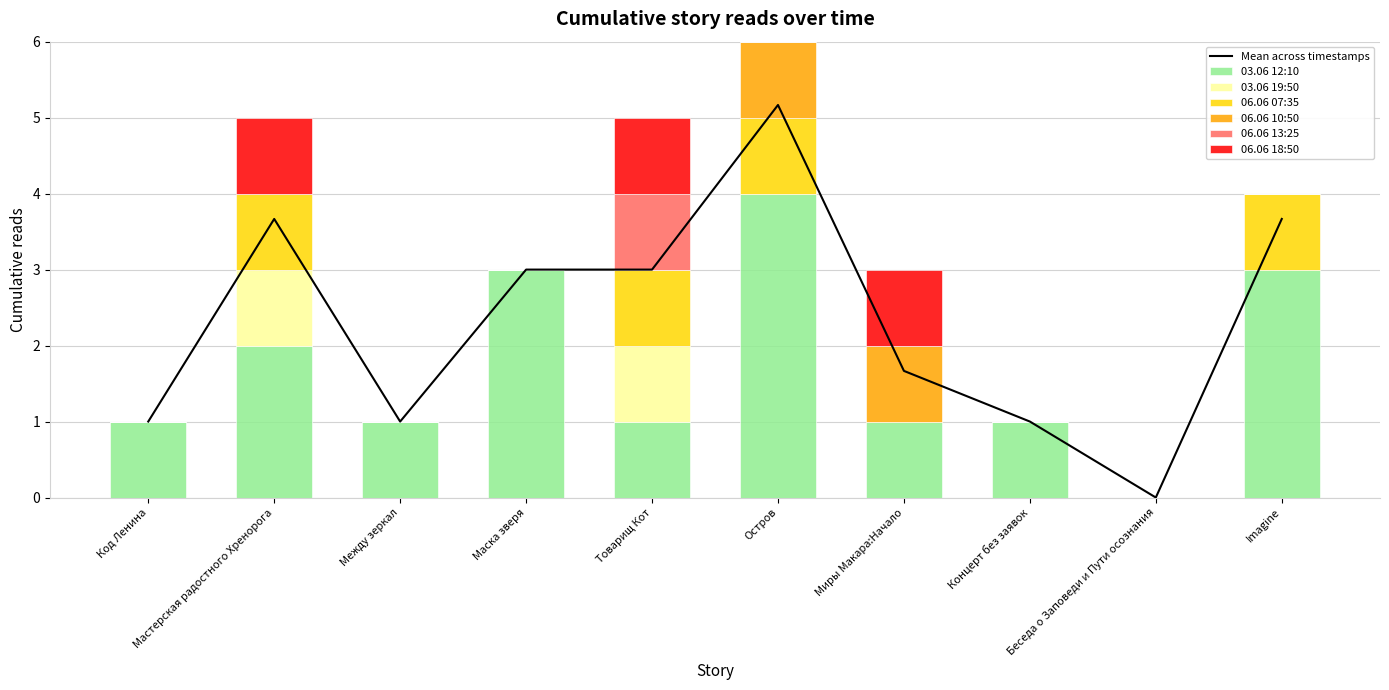

At how many categories does at least one series exceed 0?

9